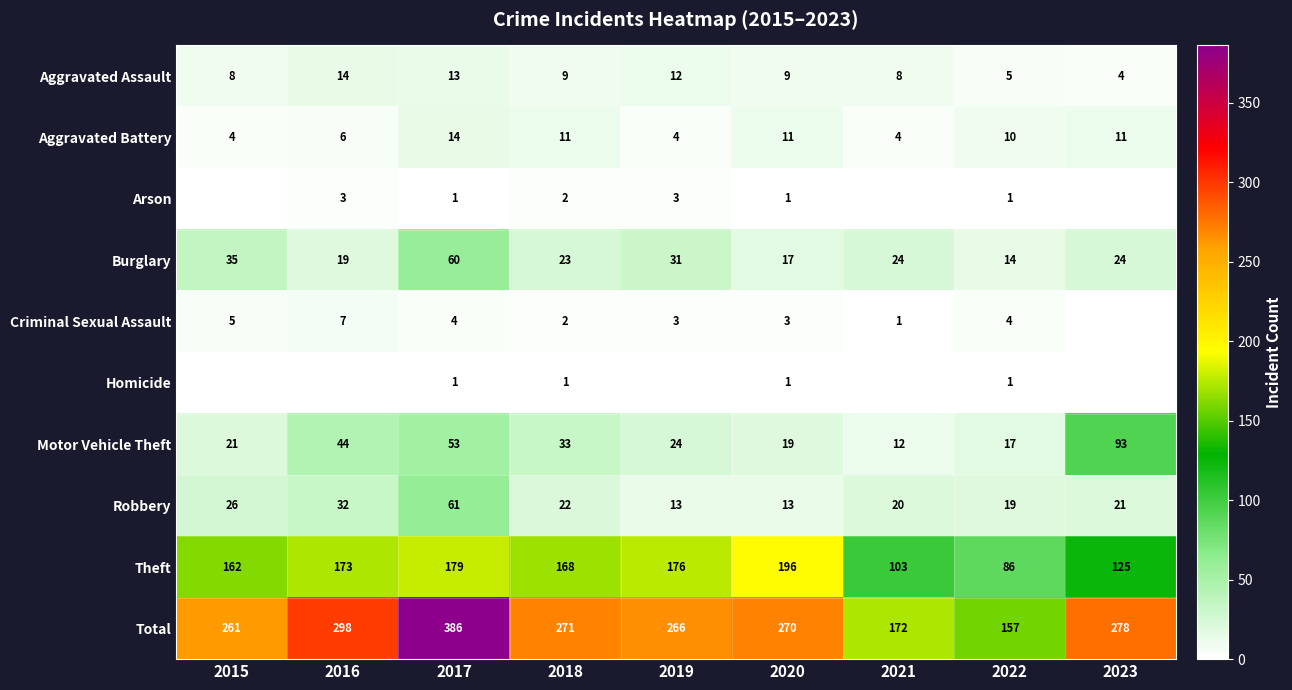

What is the sum of the Robbery values at 2023 and 2019?

34